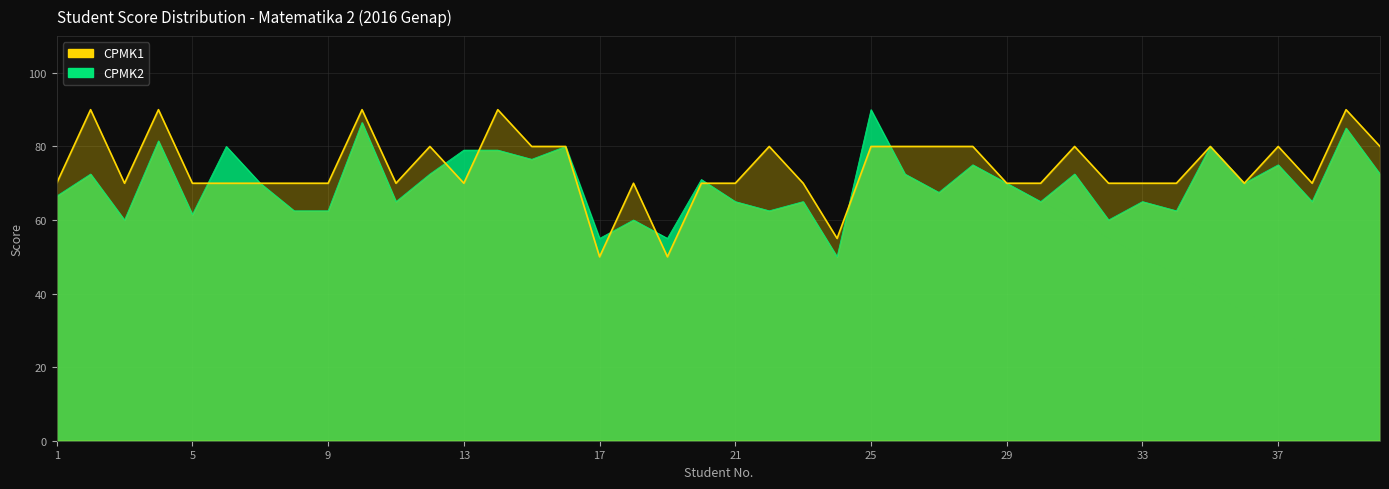

How many series are shown in this chart?

1